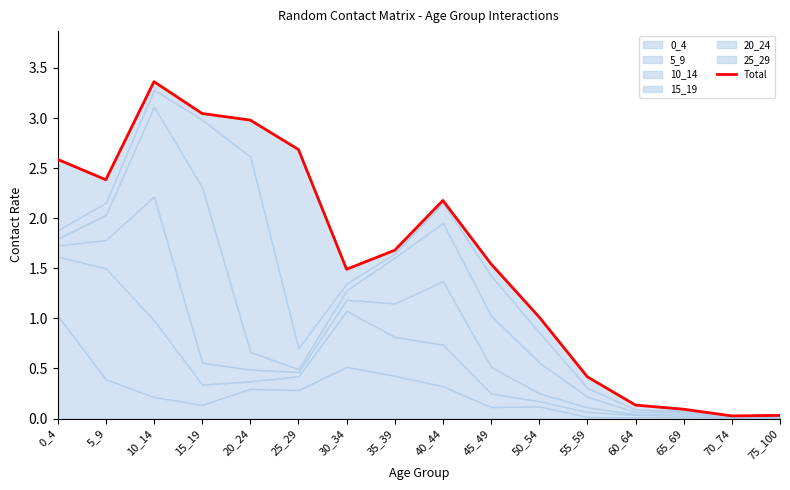

At which label is the value closest to 1?

50_54